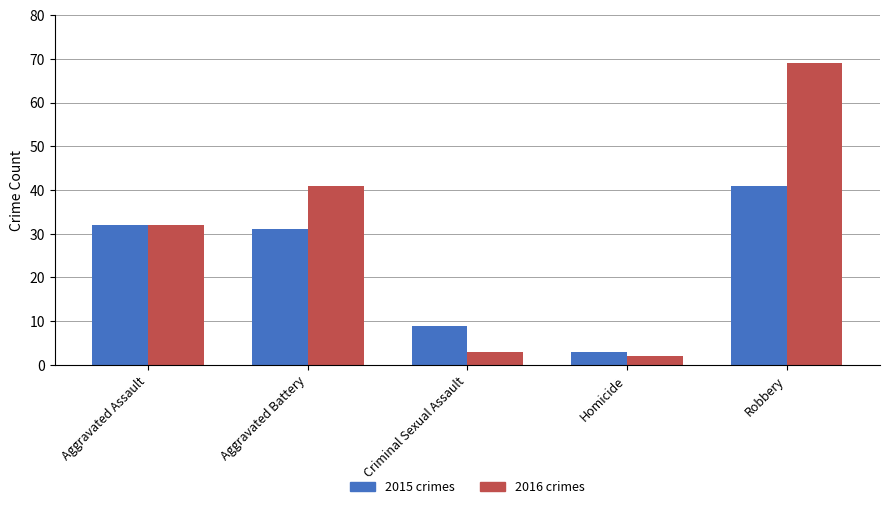

What is the total value across all series at Robbery?

110